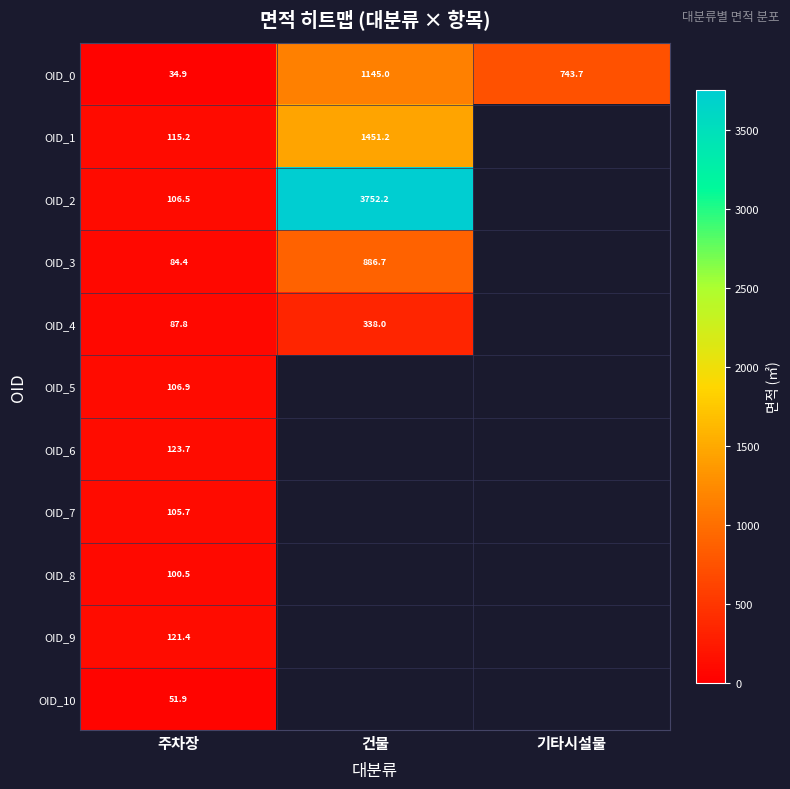

At 주차장, list the series in order from smallest to largest.

OID_0, OID_10, OID_3, OID_4, OID_8, OID_7, OID_2, OID_5, OID_1, OID_9, OID_6